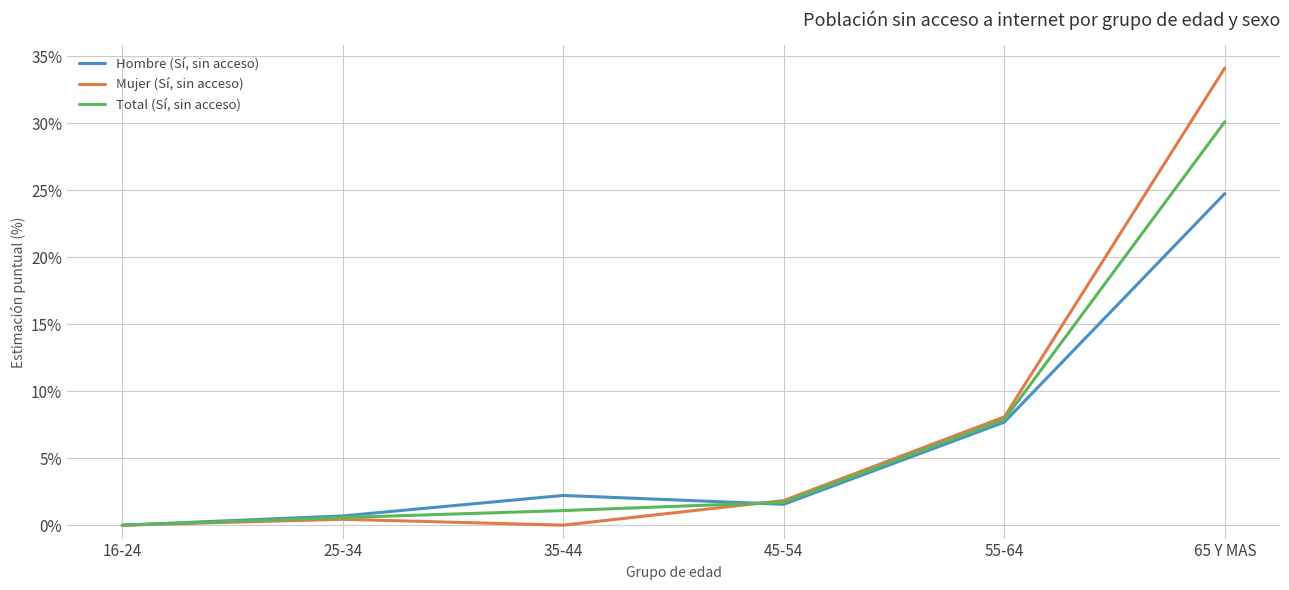

At which label is Total (Sí, sin acceso) closest to 15?

55-64